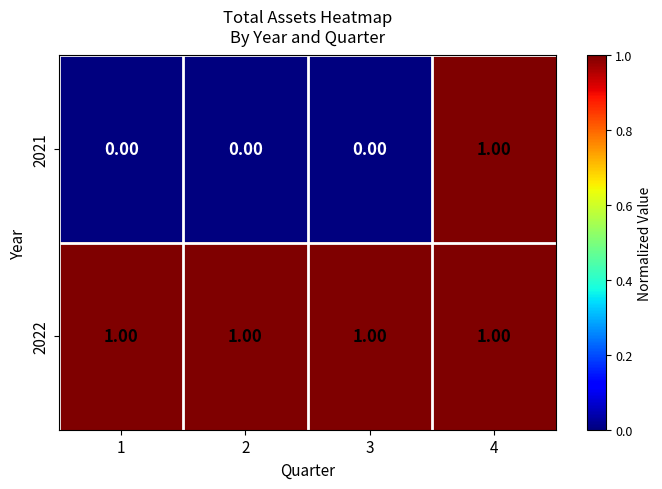

Which series has the largest range (max minus min)?

2021